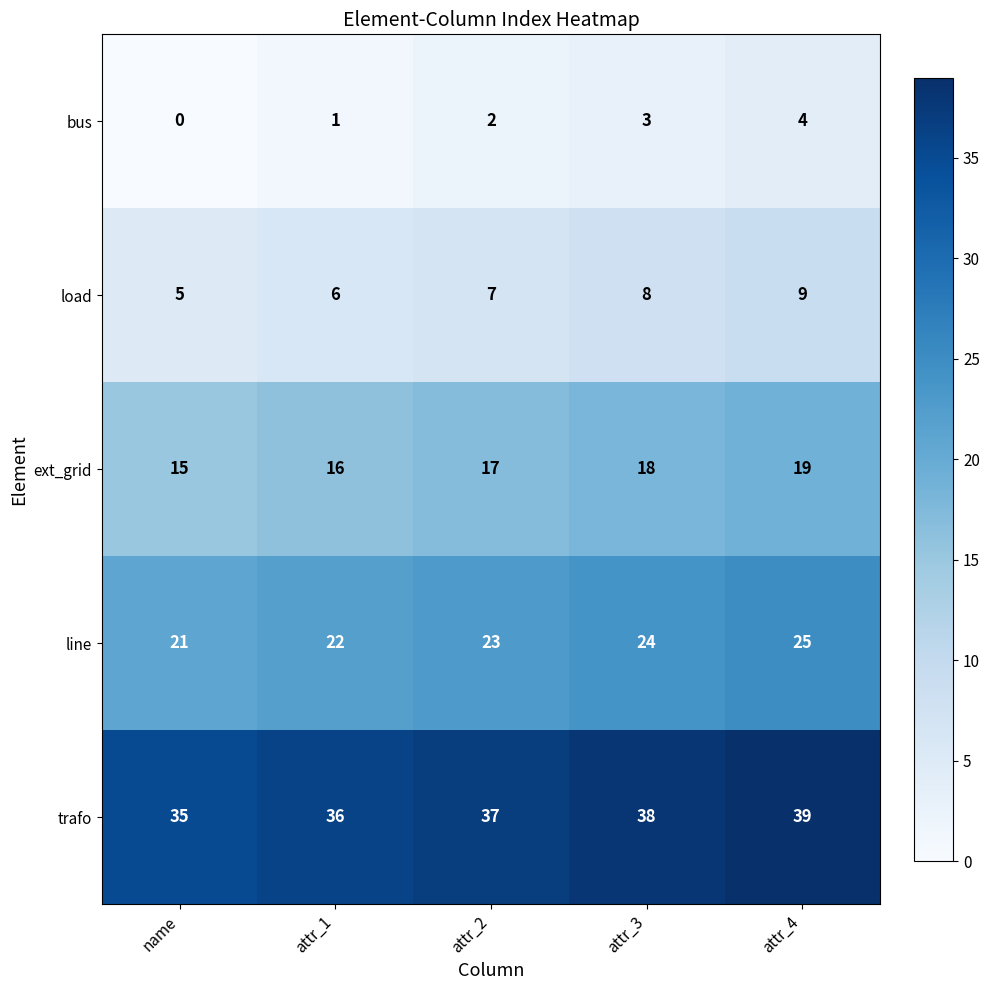

Is it true that ext_grid equals 12 at attr_3?

False